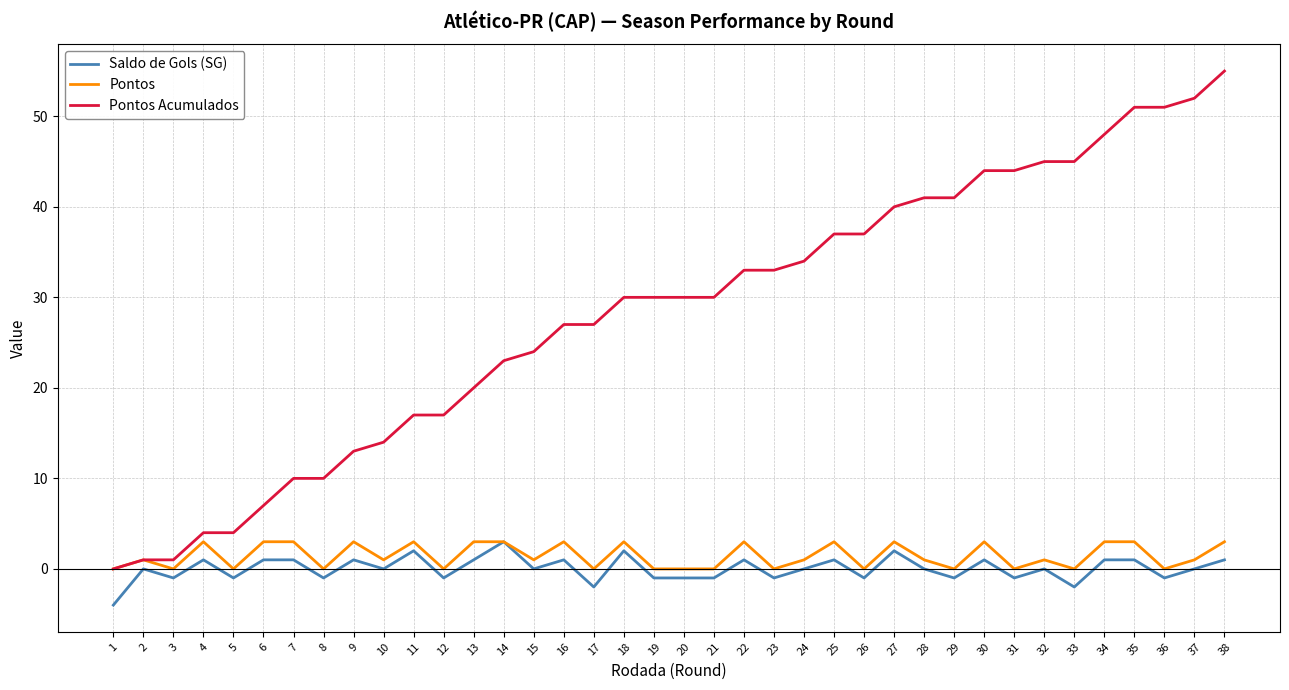

What is the difference between the highest and lowest values at 35?

50